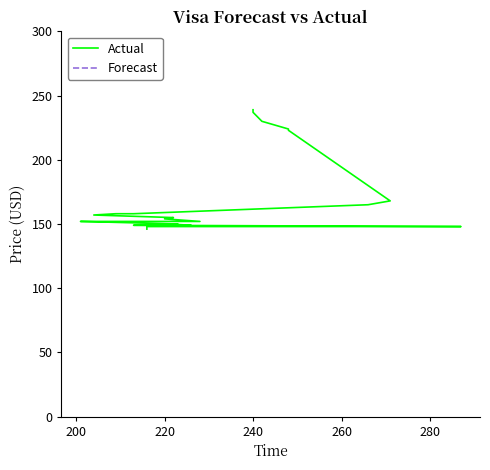

True or false: the data has more than 2 interior local peaks.

False